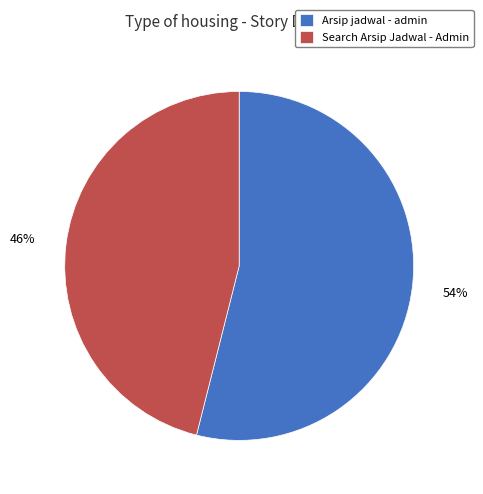

What is the largest slice in the pie chart?

Arsip jadwal - admin